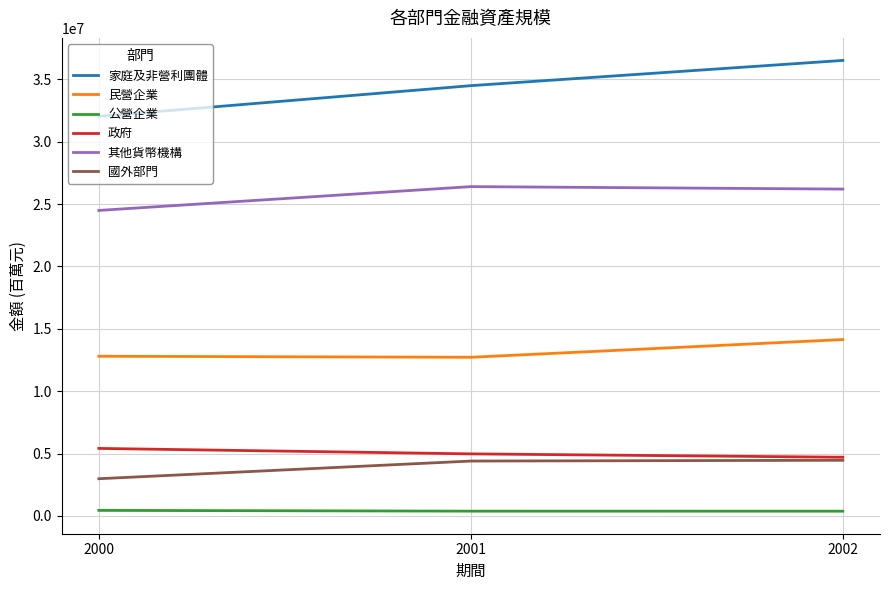

The value of 家庭及非營利團體 at 2001 is 22659636. True or false?

False